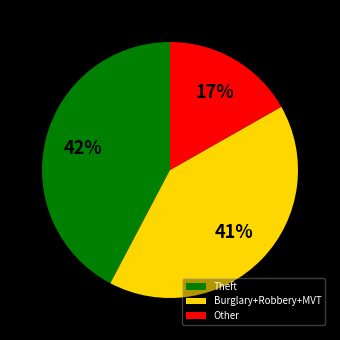

To the nearest percent, what is the average slice percentage?

33%